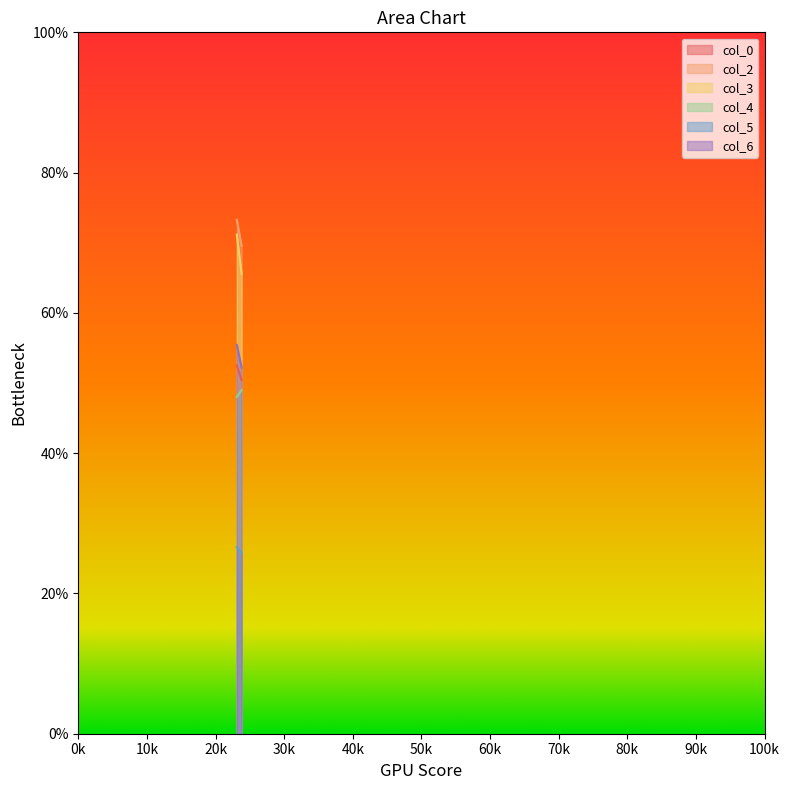

What is the highest value of the col_5 series?

26.6